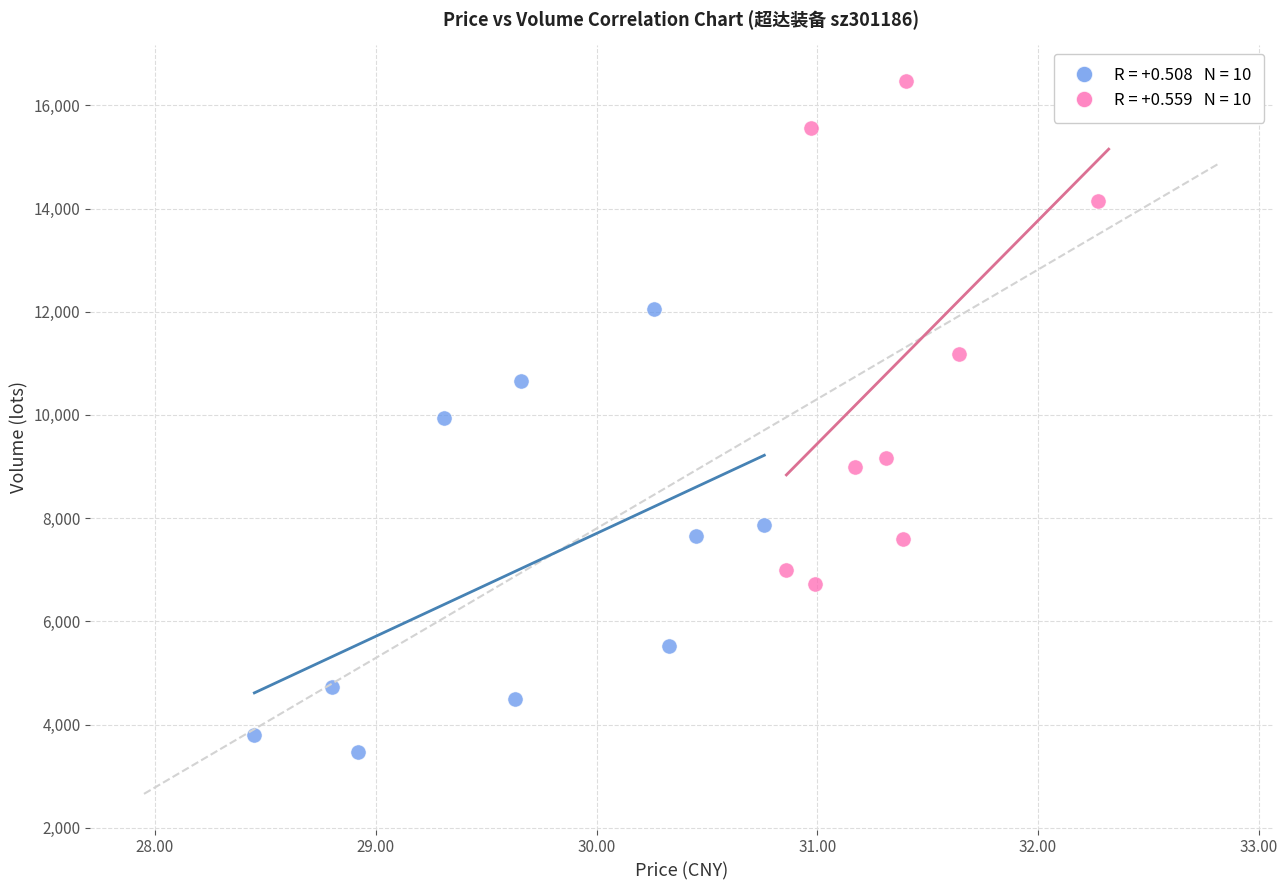

Which series contains the lowest Y value?

Low Price Group (≤30.81)